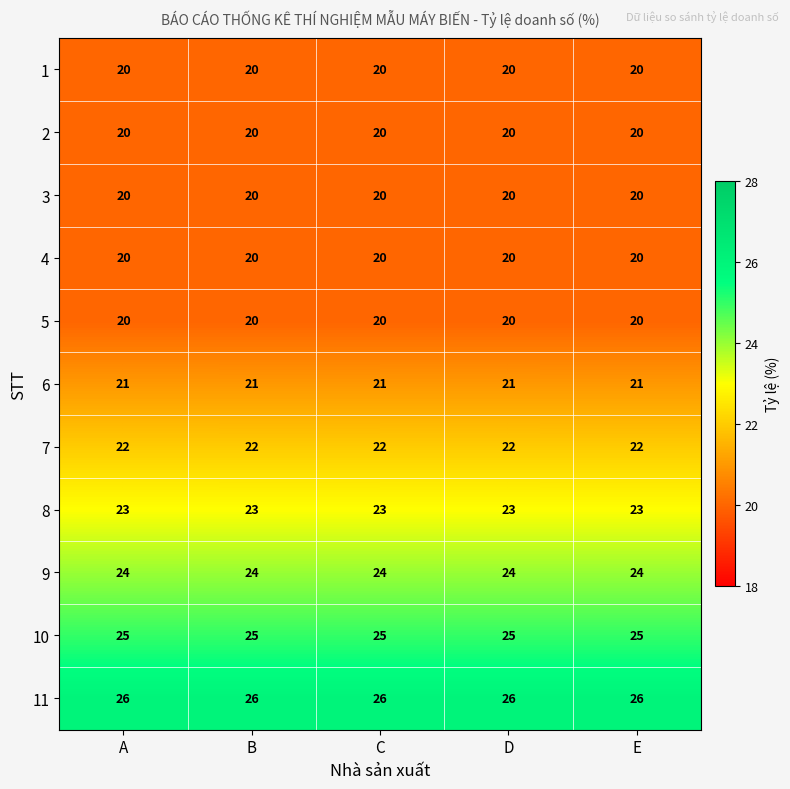

Is it true that 5 equals 20 at C?

True